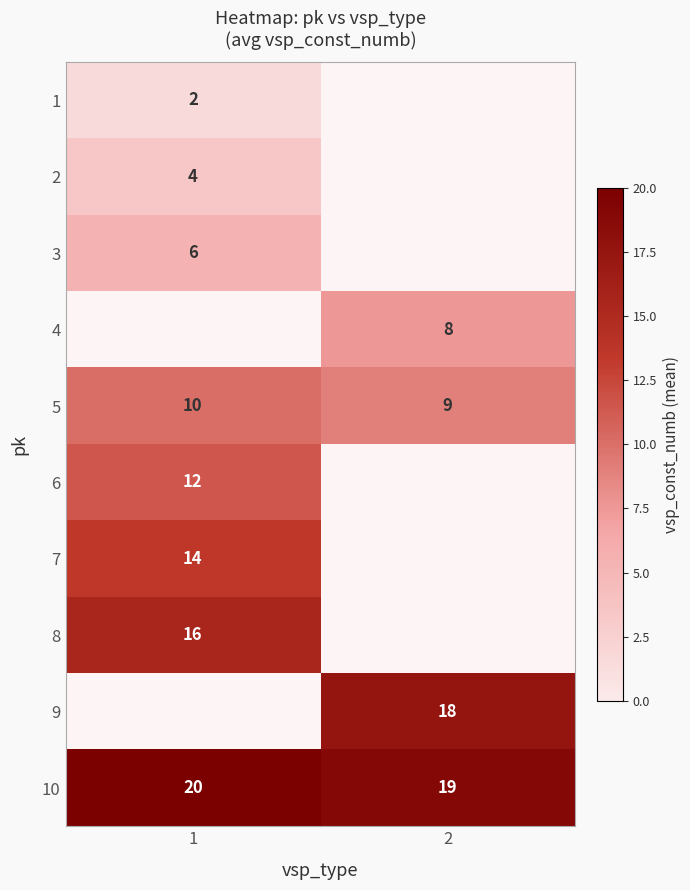

True or false: 4 has a value of 13.6 at 2.

False